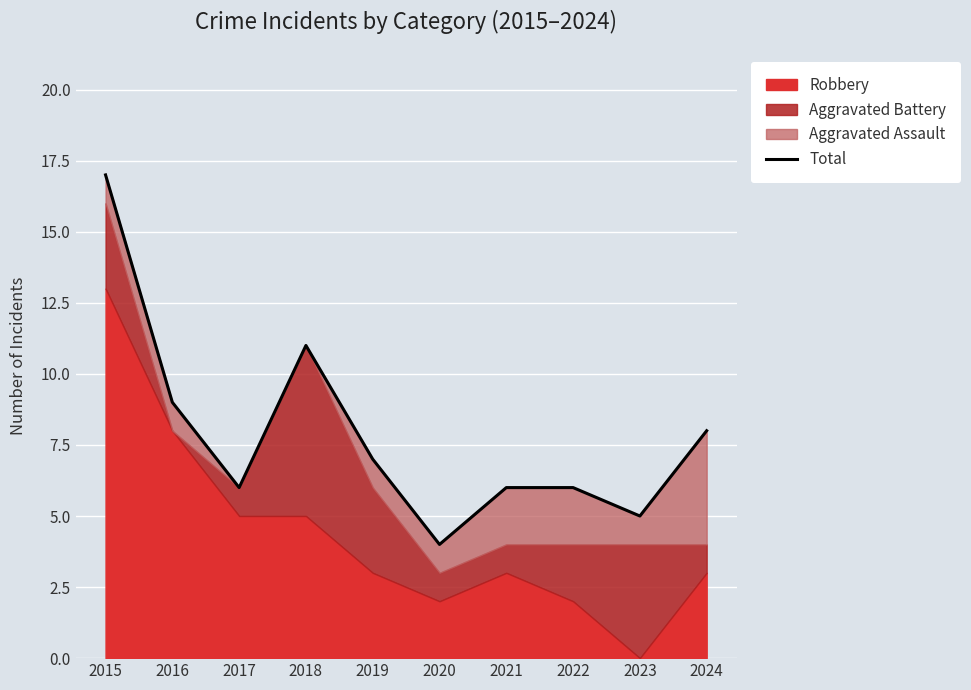

What is the difference between the maximum and second lowest values?

12